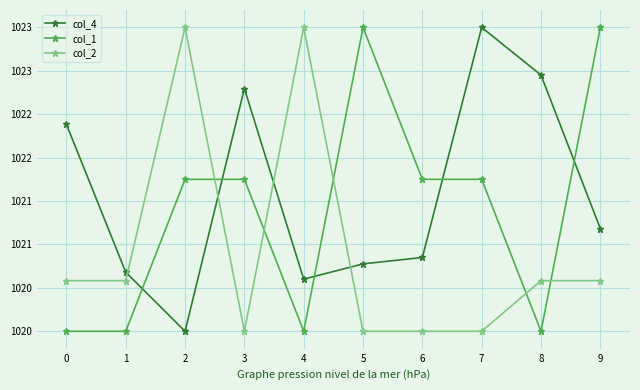

Is it true that col_2 equals 1023.5 at 2?

True